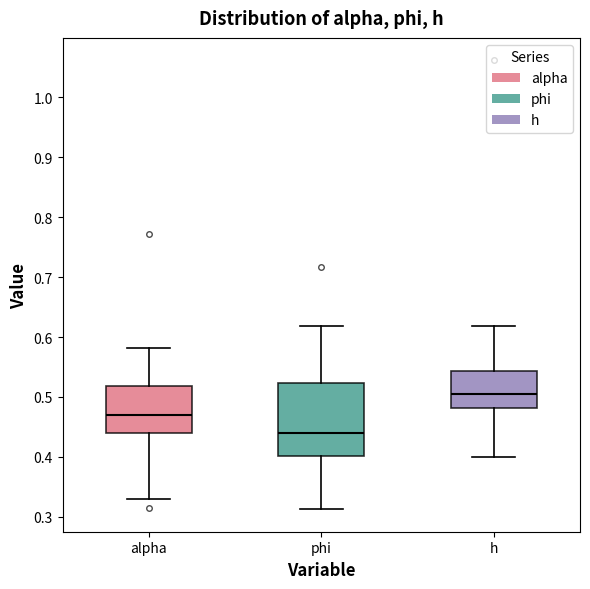

Reading left to right, read every box against the y-axis: the position of its median line, the range the box covers, and the ends of its whiskers. The values are not printed on the chart, so give them approximately, as read against the axis.

alpha: median 0.47, box 0.44 to 0.52, whiskers 0.33 to 0.58
phi: median 0.44, box 0.40 to 0.52, whiskers 0.31 to 0.62
h: median 0.50, box 0.48 to 0.54, whiskers 0.40 to 0.62